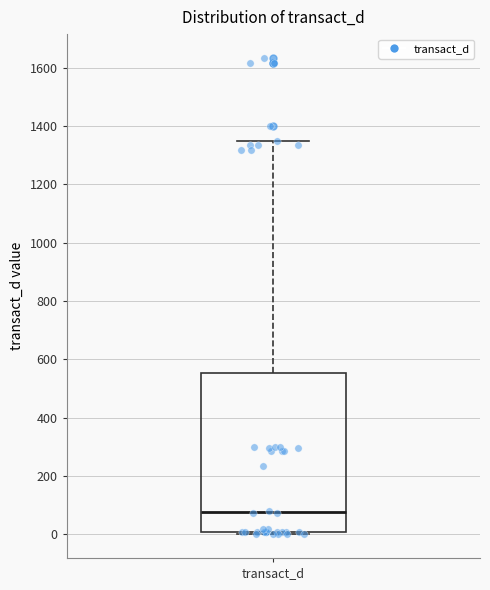

Read this box plot against the y-axis: the position of the median line, the range covered by the box, and the ends of both whiskers. The values are not printed on the chart, so give them approximately, as read against the axis.

median 80, box 0 to 560, whiskers 0 (just below the box's lower edge) to 1340